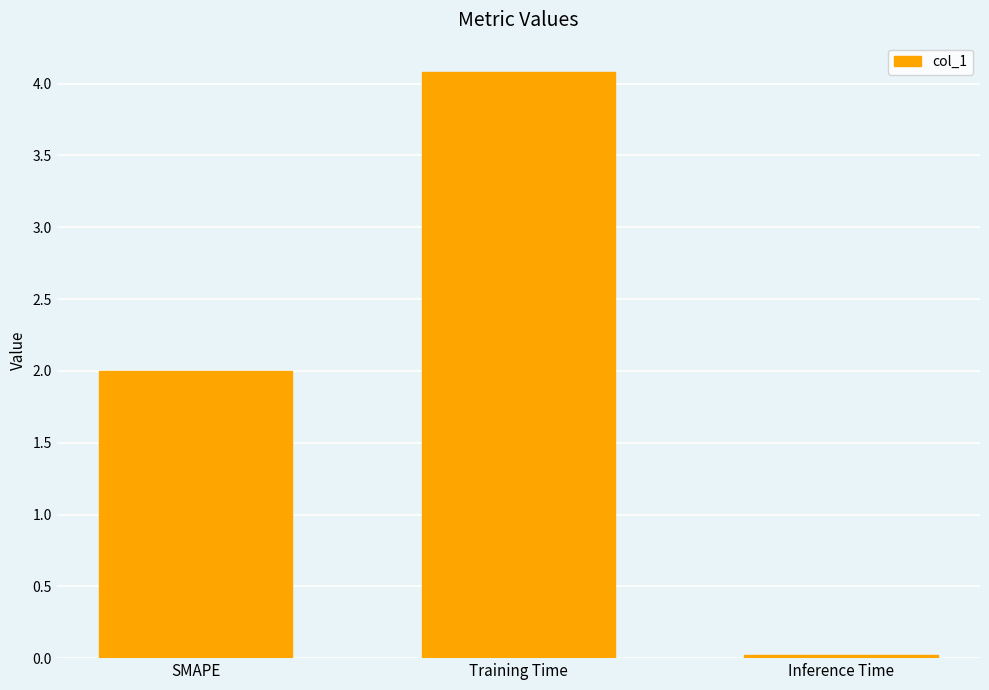

Read the value at SMAPE.

2.0